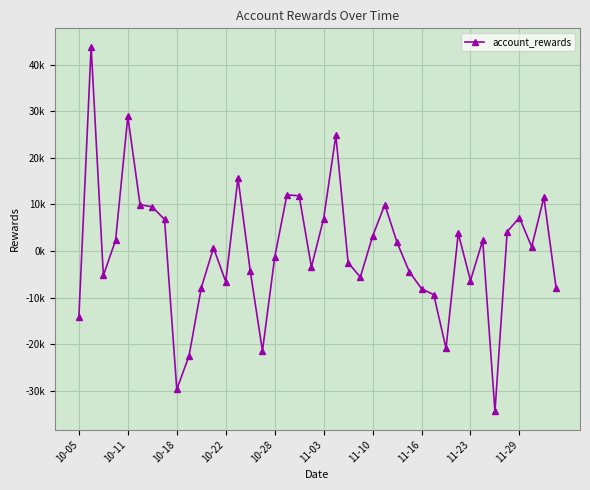

Is this an area chart (filled region under the line)?

No